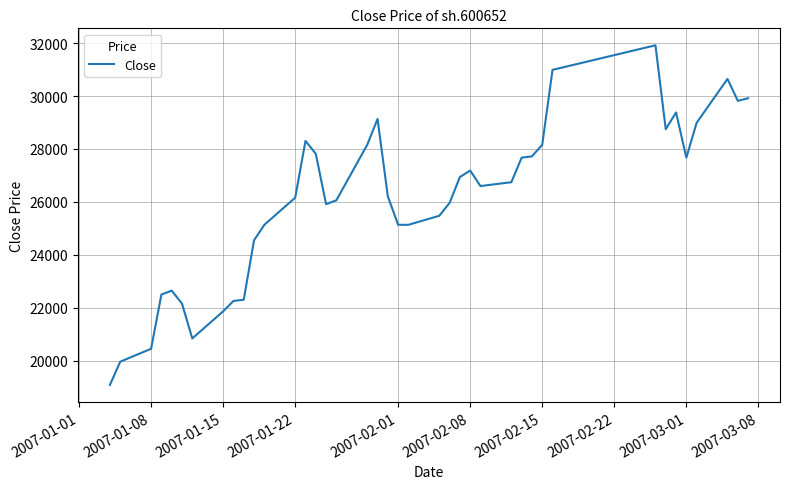

What is the difference between the maximum and minimum values?

12834.9